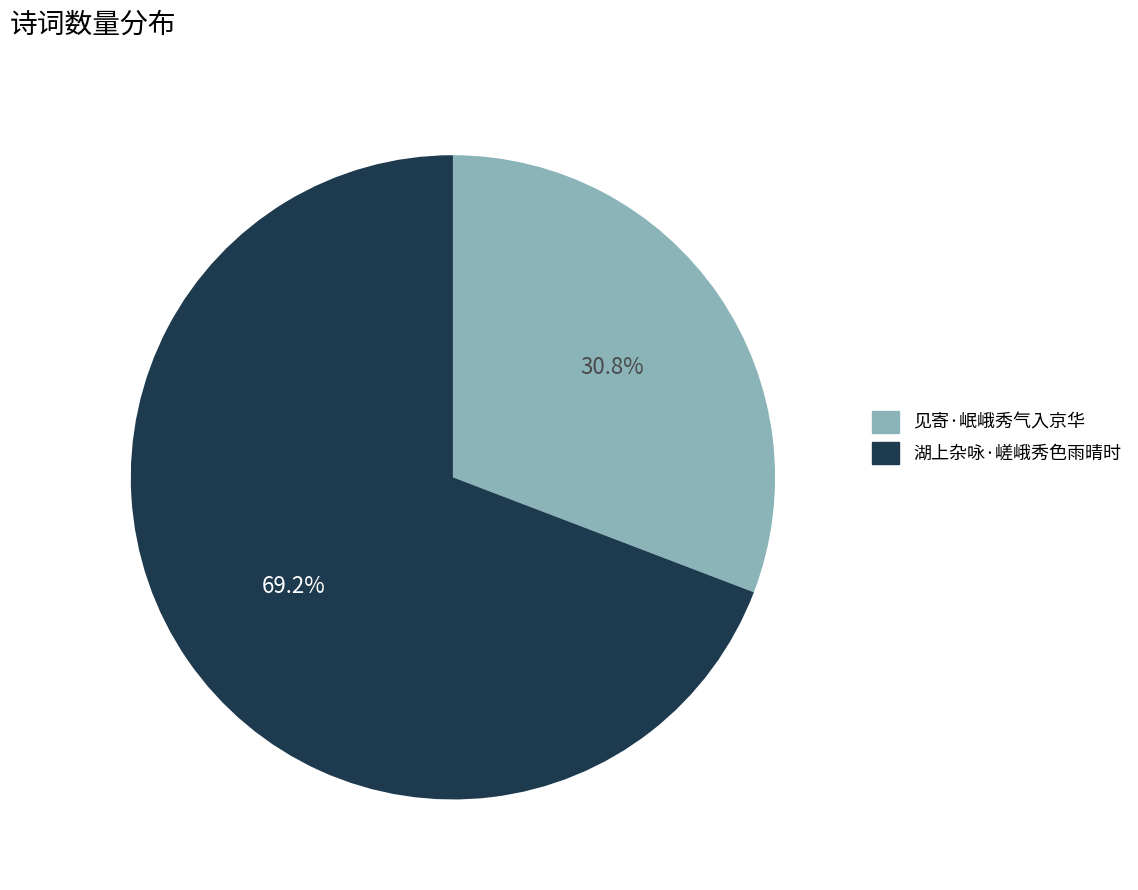

Which slice represents more than half of the pie?

湖上杂咏·嵯峨秀色雨晴时